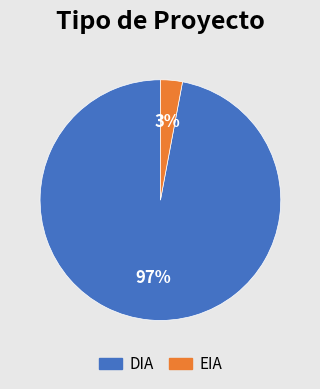

Count the number of slices in the pie.

2